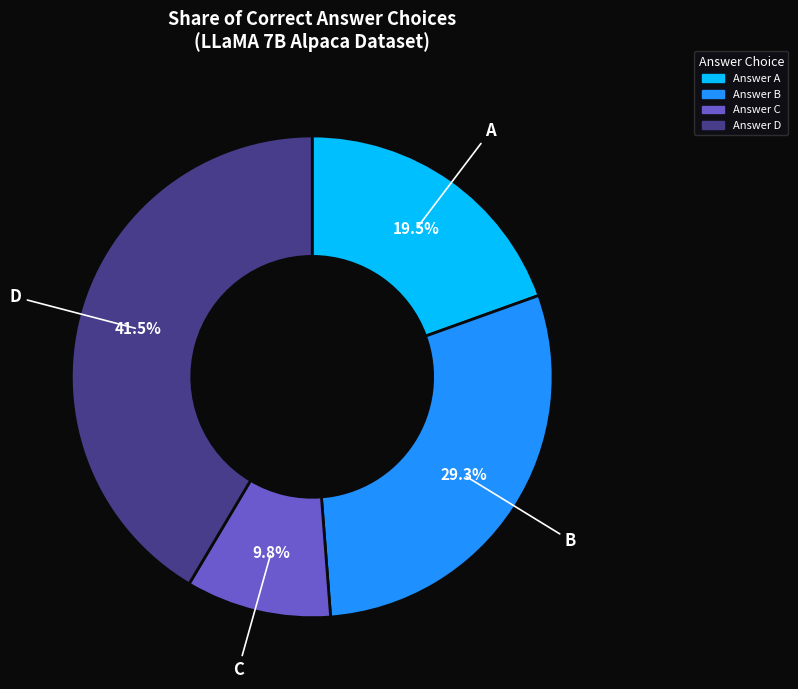

Is there any slice that represents more than half of the pie?

No